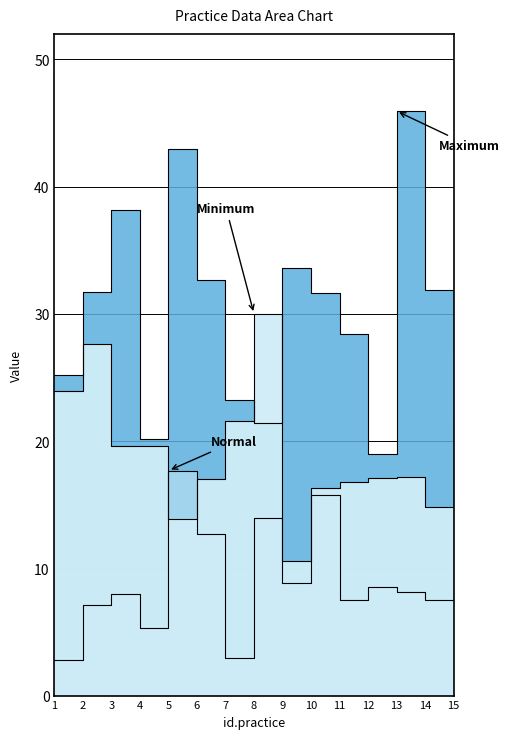

Reading right to left, what are all the values shown in this chart?

X6: 15=27.4	14=31.9	13=45.9	12=19.0	11=28.4	10=31.7	9=33.6	8=21.5	7=23.3	6=32.6	5=42.9	4=20.2	3=38.2	2=31.7	1=25.2
X7: 15=9.8	14=7.5	13=8.1	12=8.5	11=7.5	10=15.7	9=8.9	8=14.0	7=3.0	6=12.7	5=17.7	4=5.3	3=8.0	2=7.1	1=2.8
X8: 15=21.4	14=14.8	13=17.2	12=17.1	11=16.8	10=16.4	9=10.6	8=30.0	7=21.6	6=17.0	5=13.9	4=19.6	3=19.7	2=27.7	1=23.9